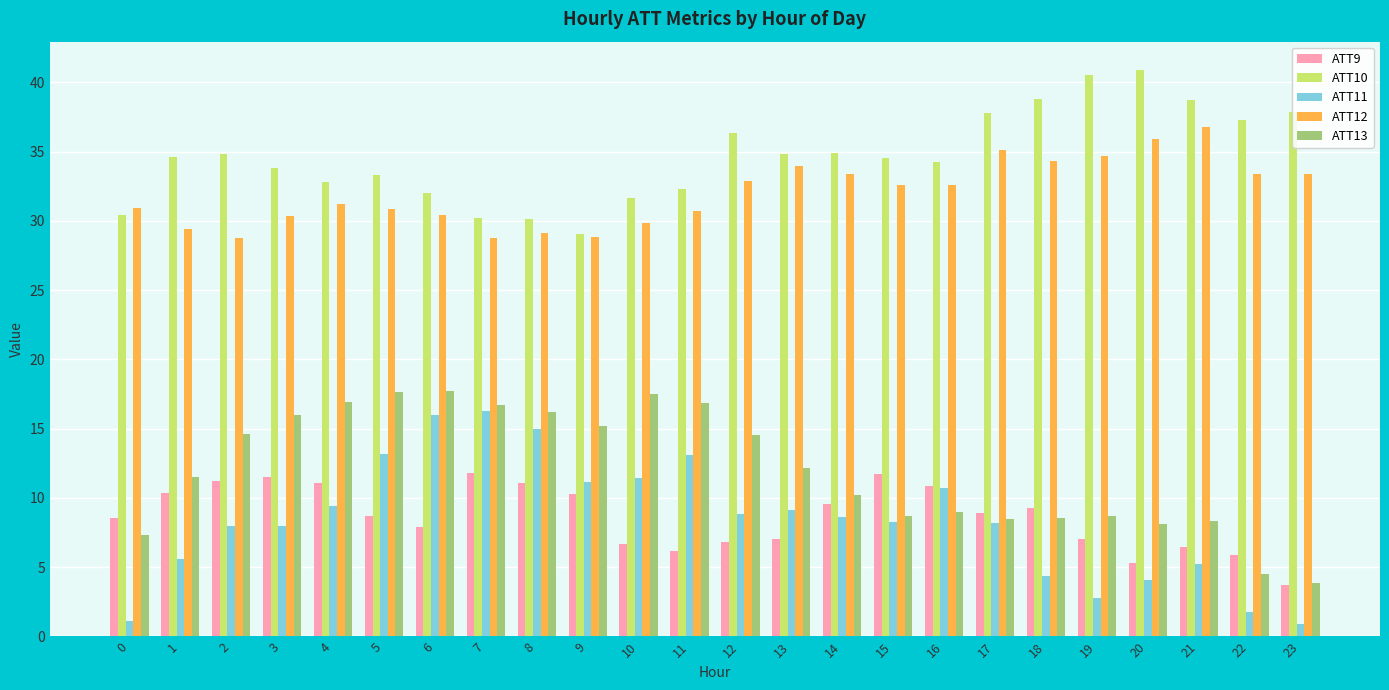

True or false: ATT13 has a value of 8.5 at 17.

True